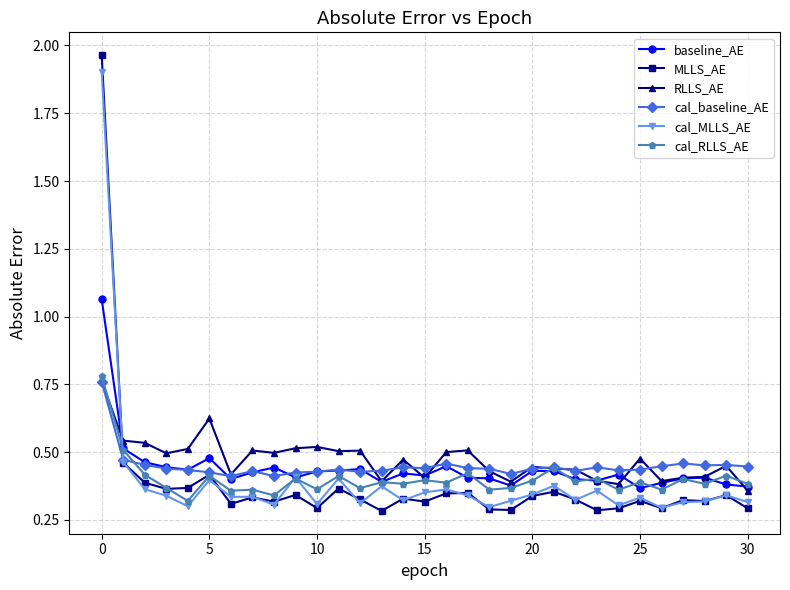

Which series has the widest spread of values?

MLLS_AE